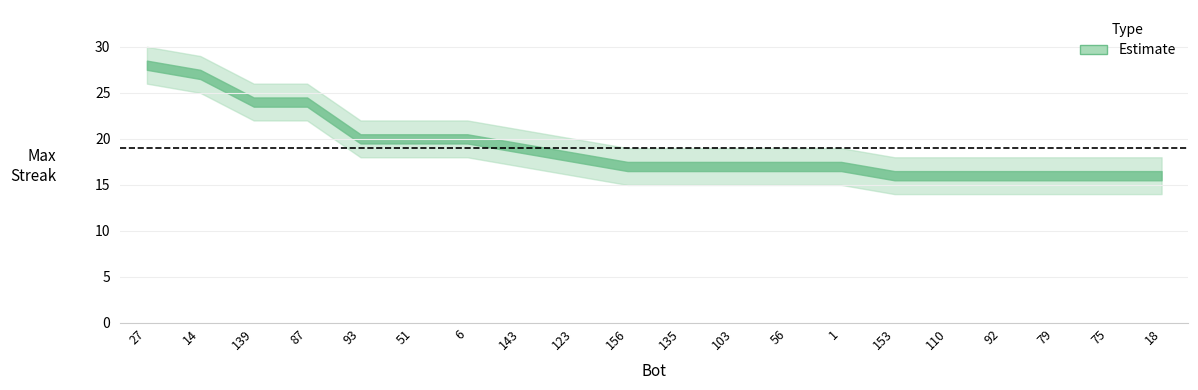

Which series has the widest spread of values?

maxStreak